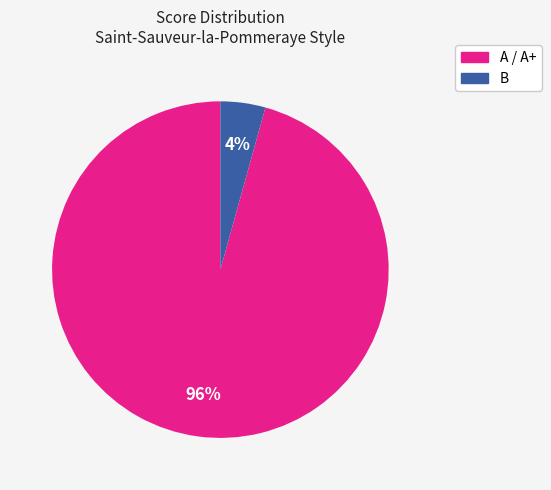

Which slice is the largest?

A / A+